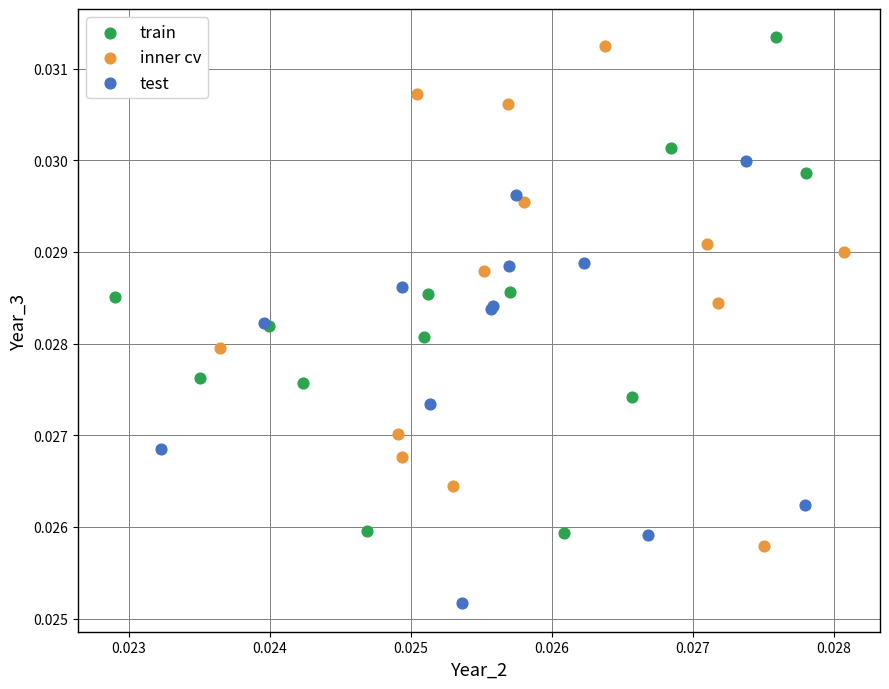

Which series contains the lowest Y value?

test